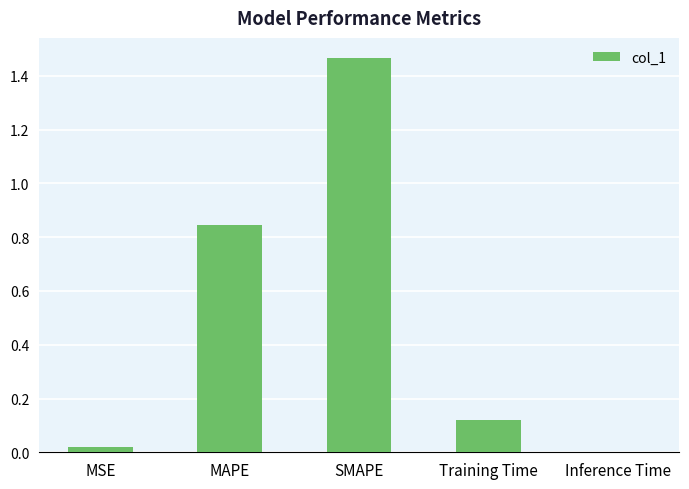

What is the sum of all values?

2.5